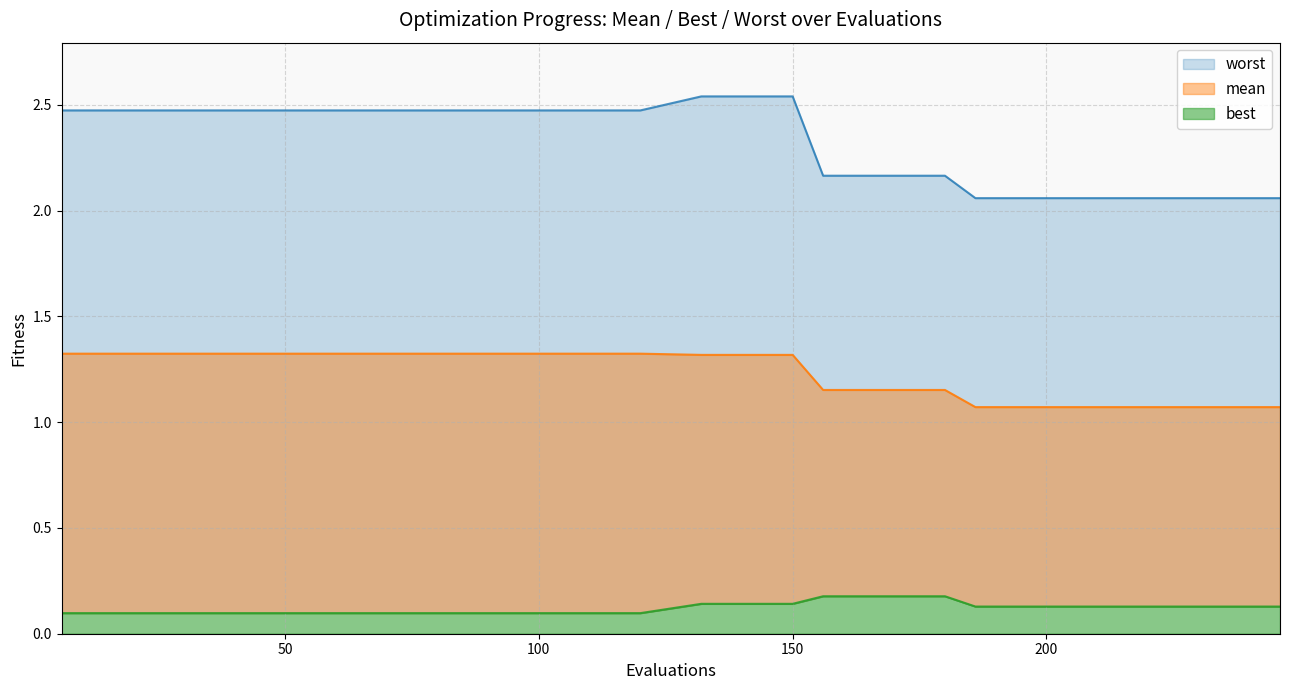

Is it true that best equals 0.1 at 216?

True